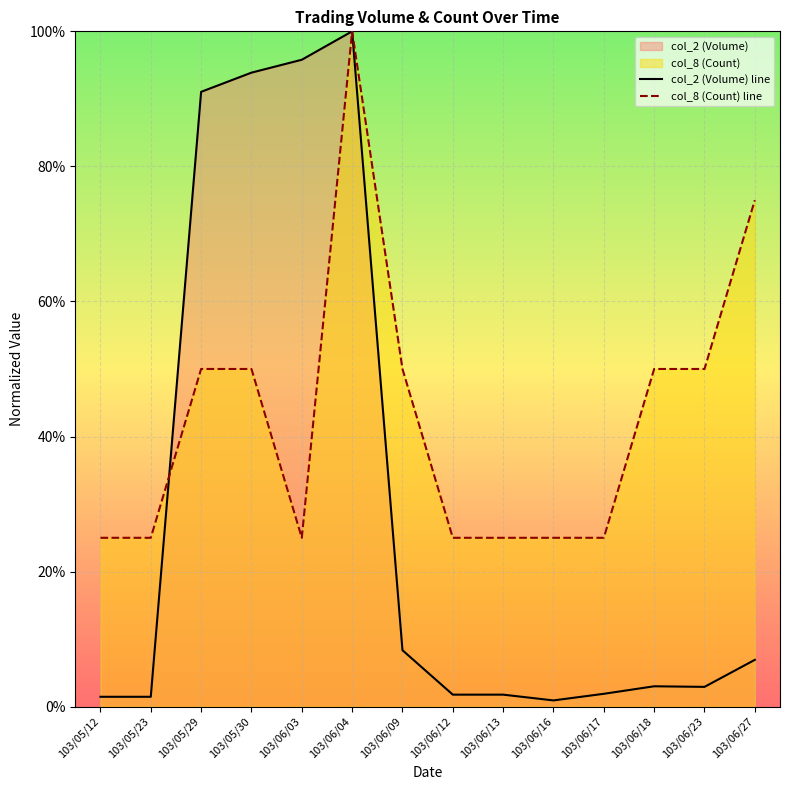

Rank the series at 103/06/27 from highest to lowest value.

col_8 (Count) line, col_2 (Volume) line